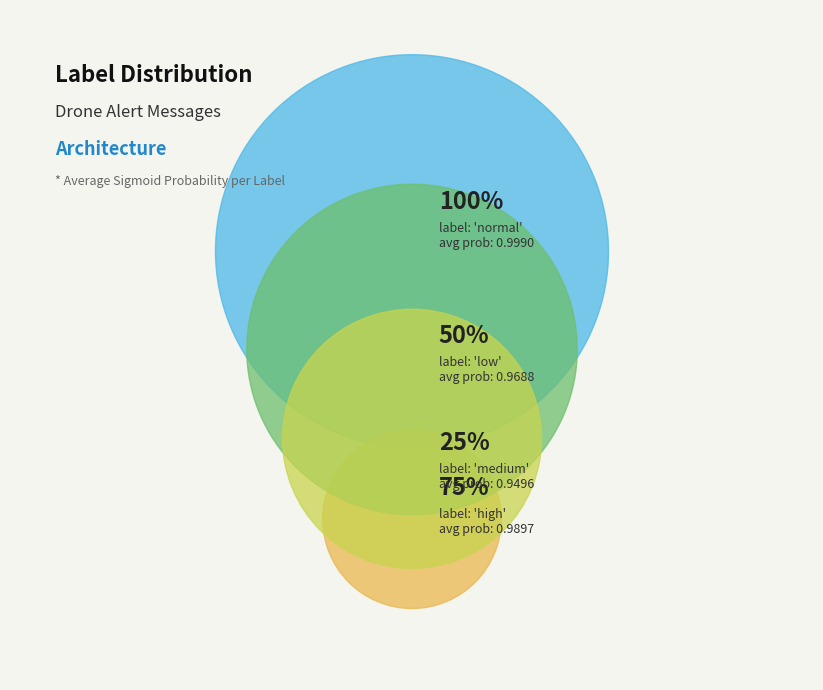

Which category has the biggest portion of the pie?

normal